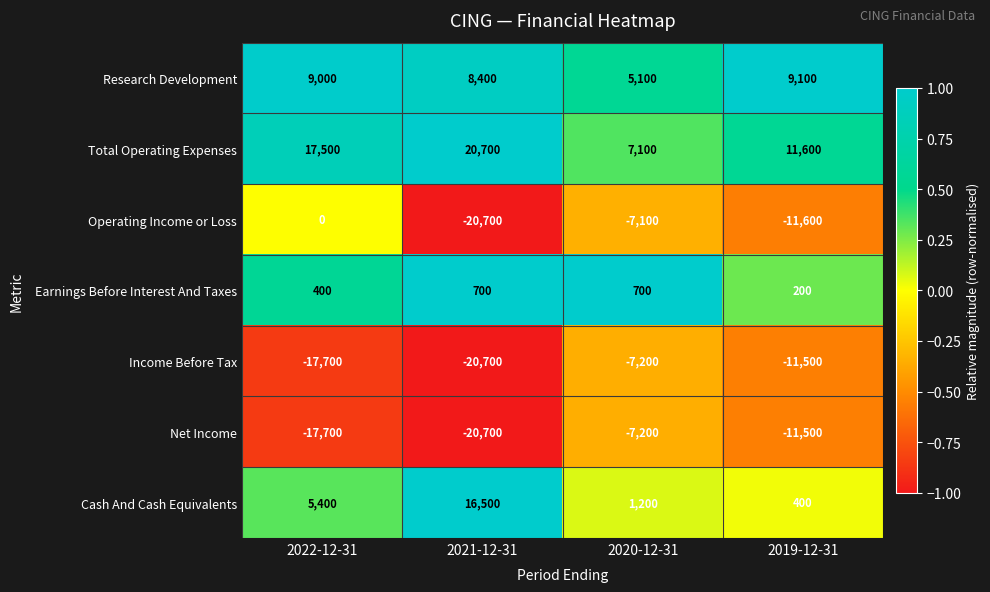

What is the greatest value displayed?

20700